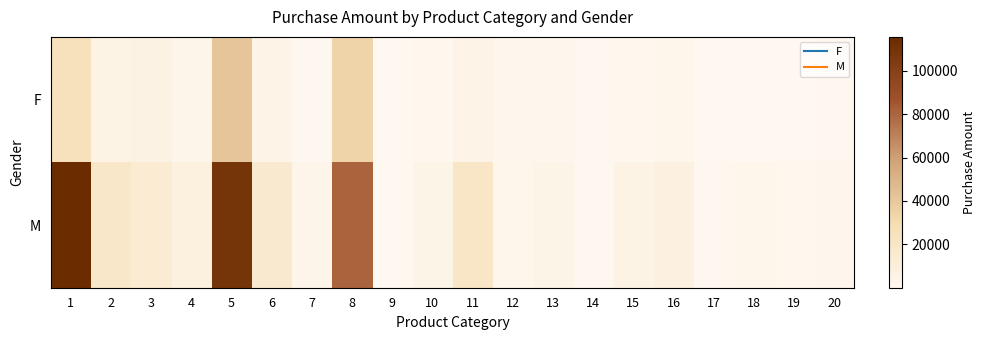

Which series has the largest total across all categories?

M